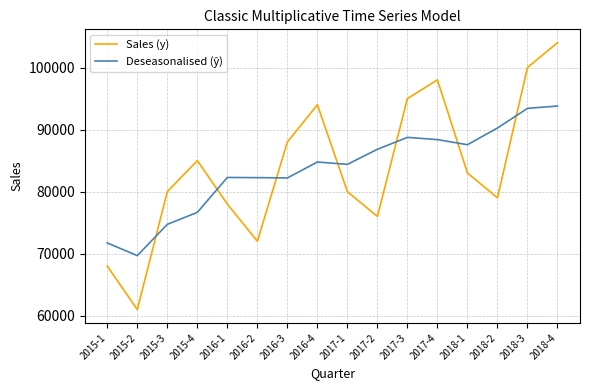

Between 2015-1 and 2015-3, which series saw the biggest shift?

Sales (y)